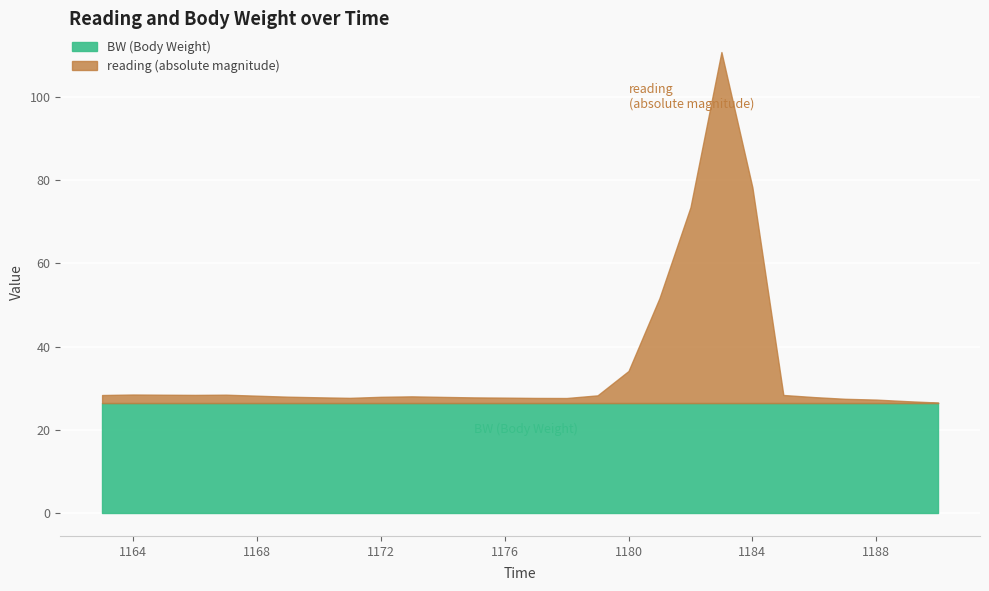

What are all the series names shown in the legend?

BW (Body Weight), reading (absolute magnitude)